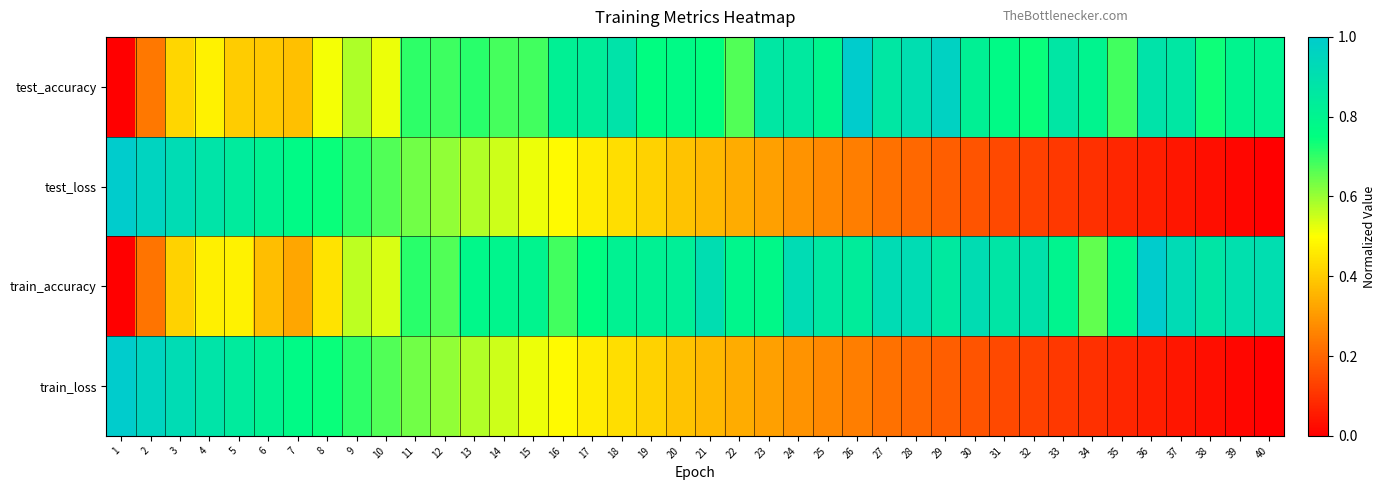

Reading left to right, list all the values displayed in this chart.

test_accuracy: 1=0.0	2=0.2	3=0.4	4=0.5	5=0.4	6=0.4	7=0.4	8=0.5	9=0.6	10=0.5	11=0.7	12=0.7	13=0.7	14=0.7	15=0.7	16=0.8	17=0.8	18=0.9	19=0.8	20=0.8	21=0.8	22=0.7	23=0.9	24=0.9	25=0.8	26=1.0	27=0.9	28=0.9	29=1.0	30=0.8	31=0.8	32=0.7	33=0.9	34=0.8	35=0.7	36=0.9	37=0.9	38=0.7	39=0.8	40=0.8
test_loss: 1=1.0	2=1.0	3=0.9	4=0.9	5=0.8	6=0.8	7=0.8	8=0.7	9=0.7	10=0.7	11=0.6	12=0.6	13=0.6	14=0.5	15=0.5	16=0.5	17=0.5	18=0.4	19=0.4	20=0.4	21=0.4	22=0.3	23=0.3	24=0.3	25=0.3	26=0.2	27=0.2	28=0.2	29=0.2	30=0.2	31=0.1	32=0.1	33=0.1	34=0.1	35=0.1	36=0.1	37=0.0	38=0.0	39=0.0	40=0.0
train_accuracy: 1=0.0	2=0.2	3=0.4	4=0.5	5=0.5	6=0.4	7=0.3	8=0.4	9=0.6	10=0.5	11=0.7	12=0.7	13=0.8	14=0.8	15=0.8	16=0.7	17=0.8	18=0.8	19=0.8	20=0.8	21=0.9	22=0.8	23=0.8	24=0.9	25=0.9	26=0.8	27=0.9	28=0.9	29=0.9	30=0.9	31=0.9	32=0.9	33=0.8	34=0.7	35=0.8	36=1.0	37=0.9	38=0.9	39=0.9	40=0.9
train_loss: 1=1.0	2=1.0	3=0.9	4=0.9	5=0.8	6=0.8	7=0.8	8=0.7	9=0.7	10=0.7	11=0.6	12=0.6	13=0.6	14=0.5	15=0.5	16=0.5	17=0.5	18=0.4	19=0.4	20=0.4	21=0.4	22=0.3	23=0.3	24=0.3	25=0.3	26=0.2	27=0.2	28=0.2	29=0.2	30=0.2	31=0.1	32=0.1	33=0.1	34=0.1	35=0.1	36=0.1	37=0.0	38=0.0	39=0.0	40=0.0